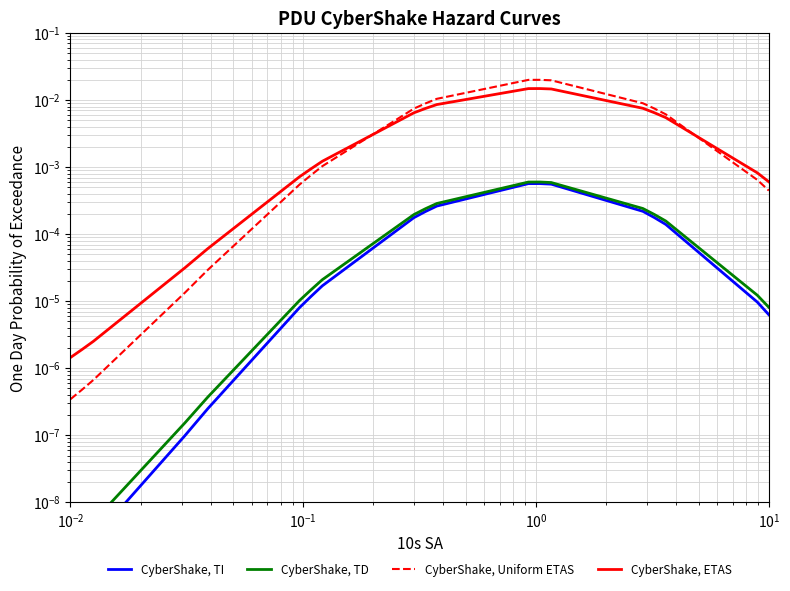

Count the number of categories in the chart.

20